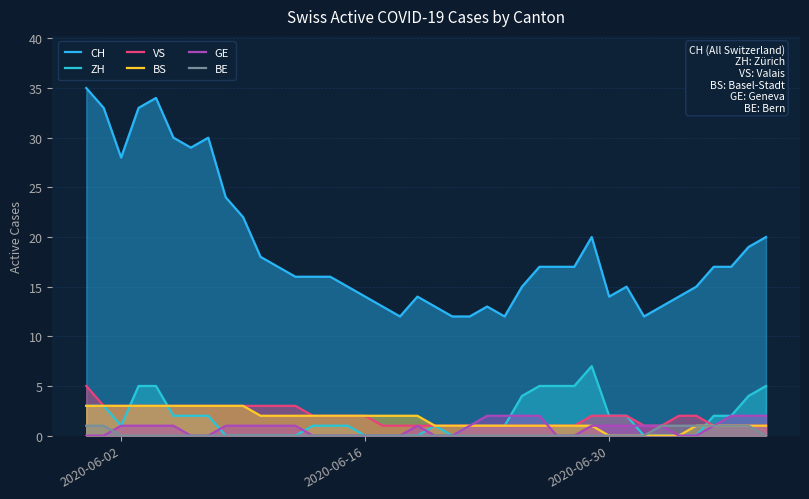

True or false: BS and CH intersect in this chart.

False